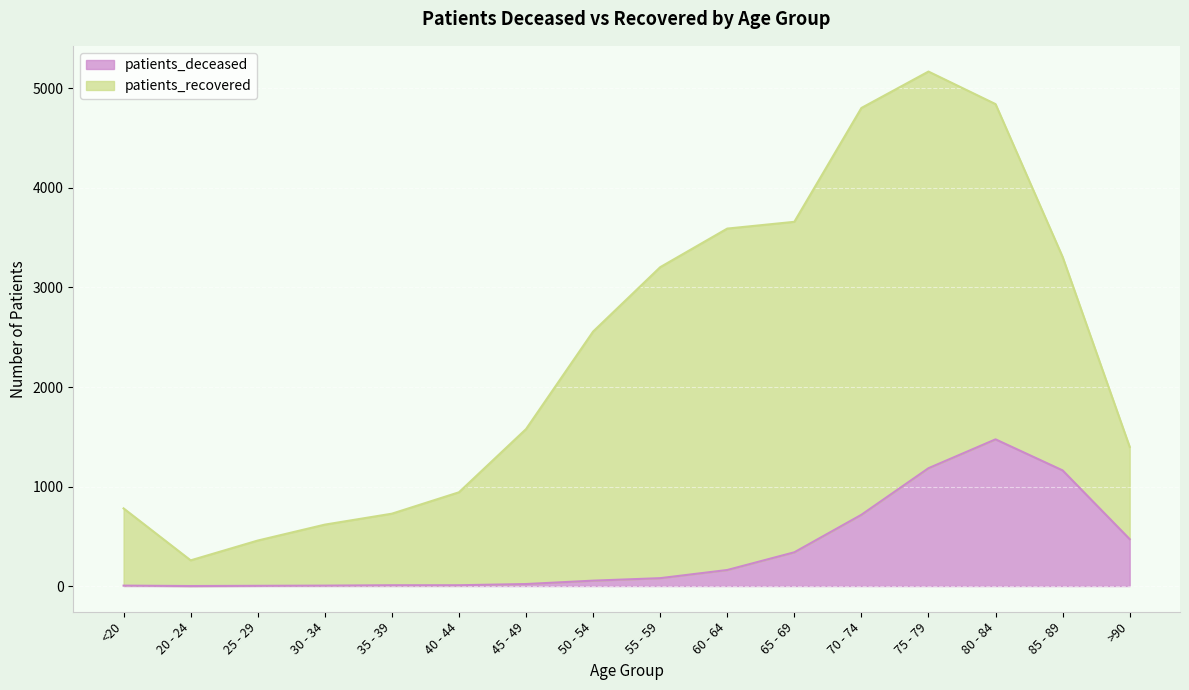

What is the change in value from <20 to >90?

+467